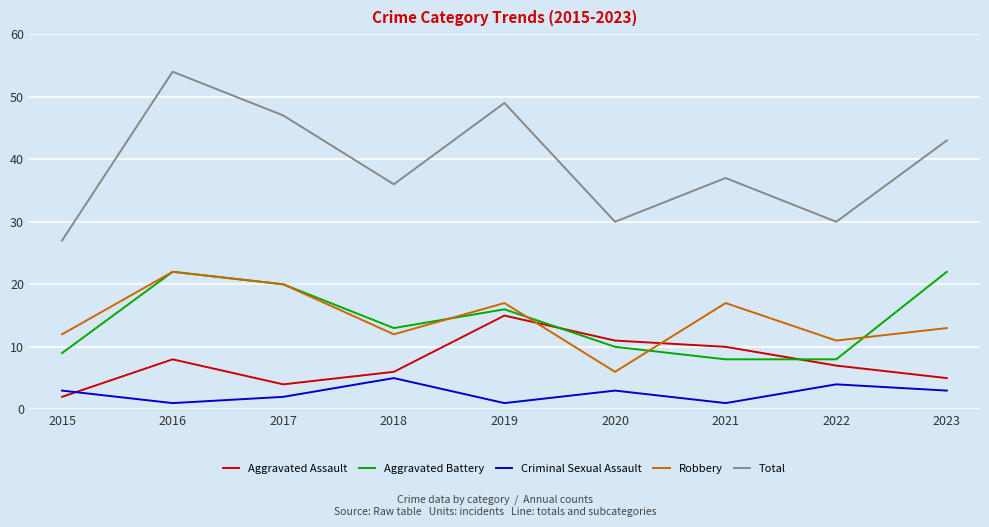

What is the sum of all Robbery values?

130